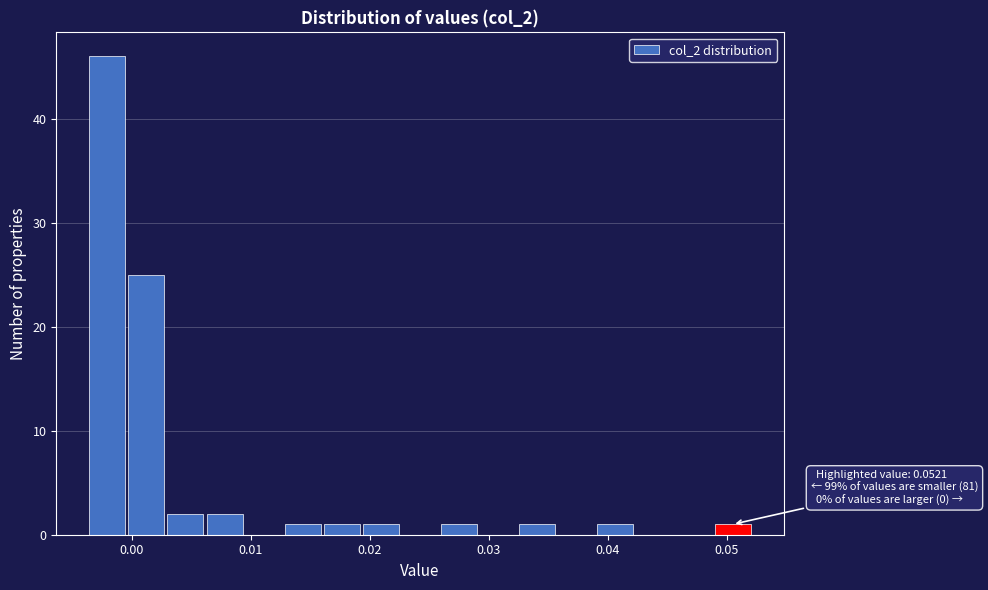

Around what value on the x-axis is the tallest bar? Give the approximate position of its centre, as read against the axis.

-0.002